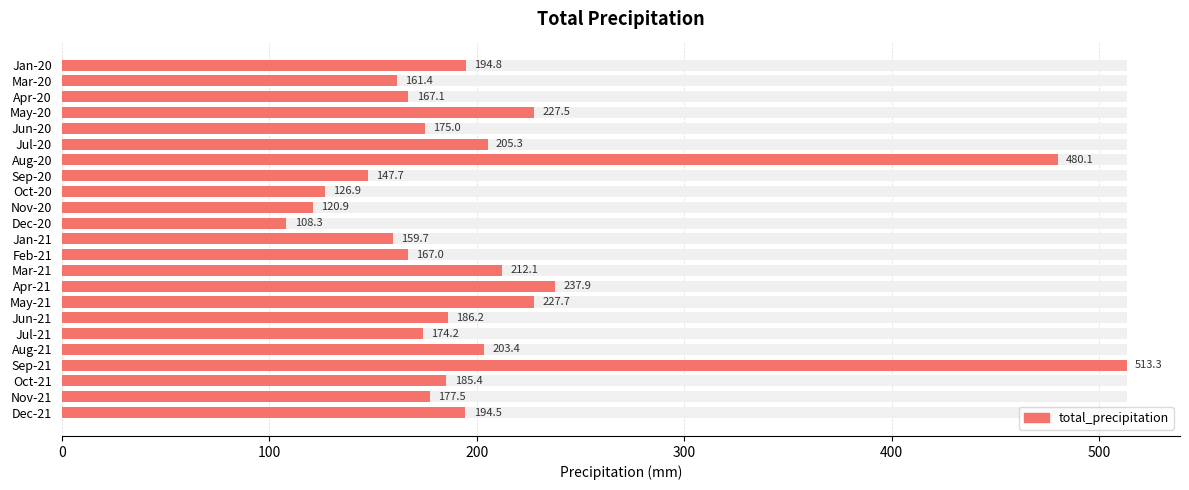

What is the maximum value shown in the chart?

513.3